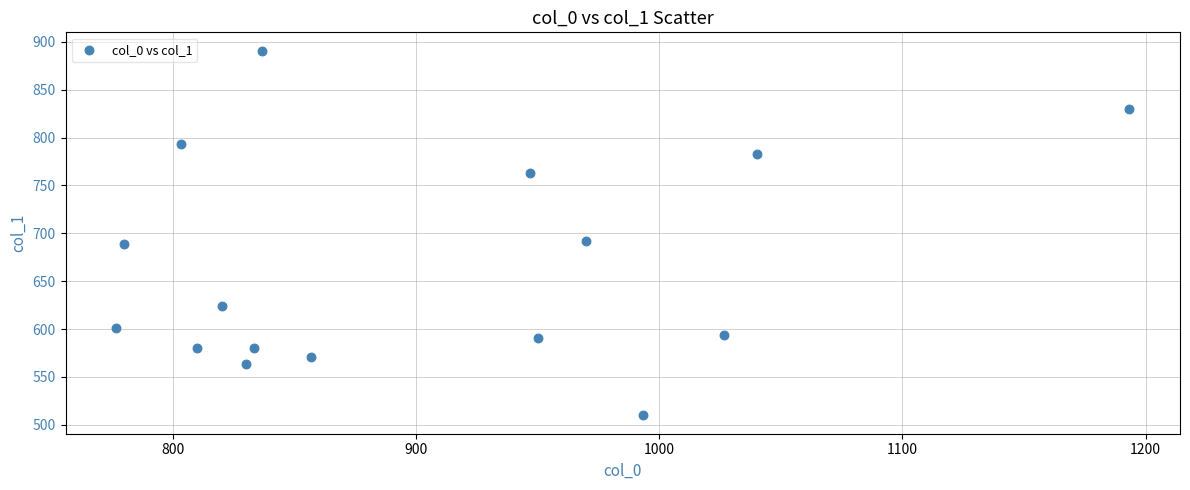

What is the range of X values (max minus min)?

416.7